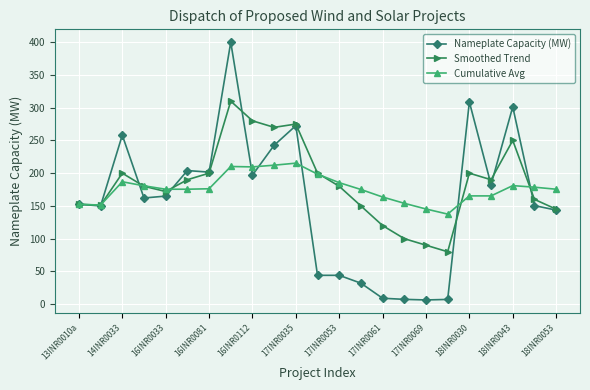

What is the difference between the maximum and minimum values in the Cumulative Avg series?

77.8